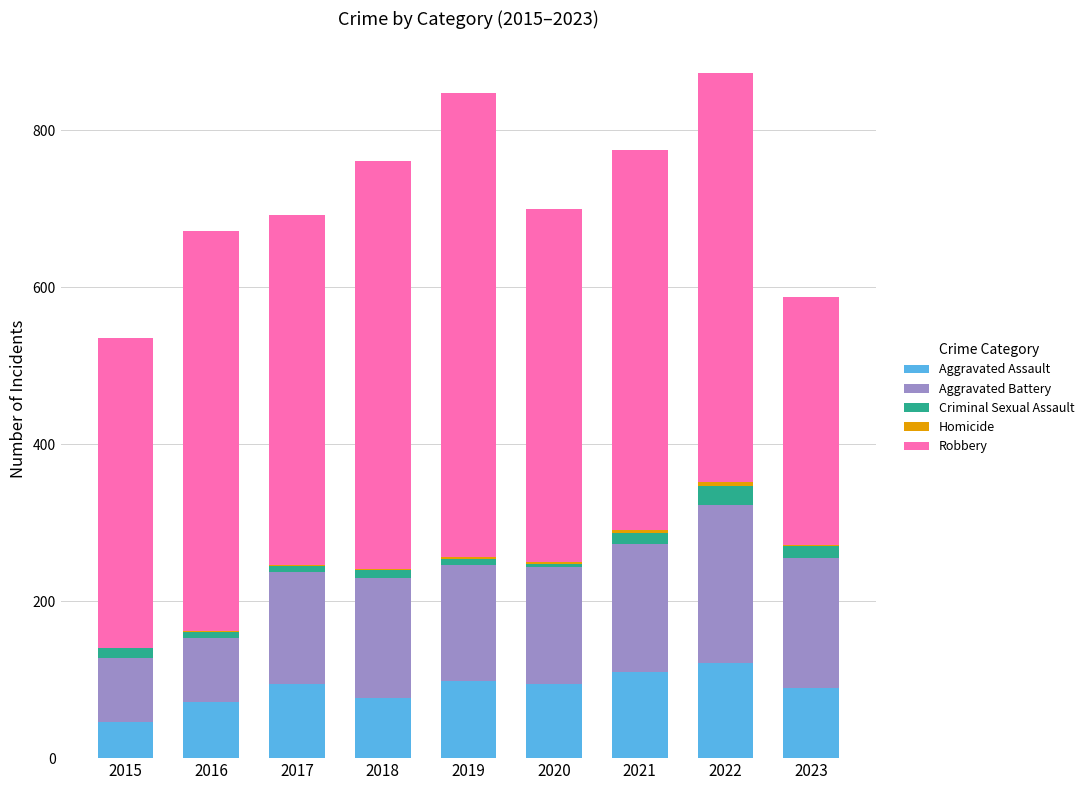

The Aggravated Assault series shows 179 at 2022. True or false?

False